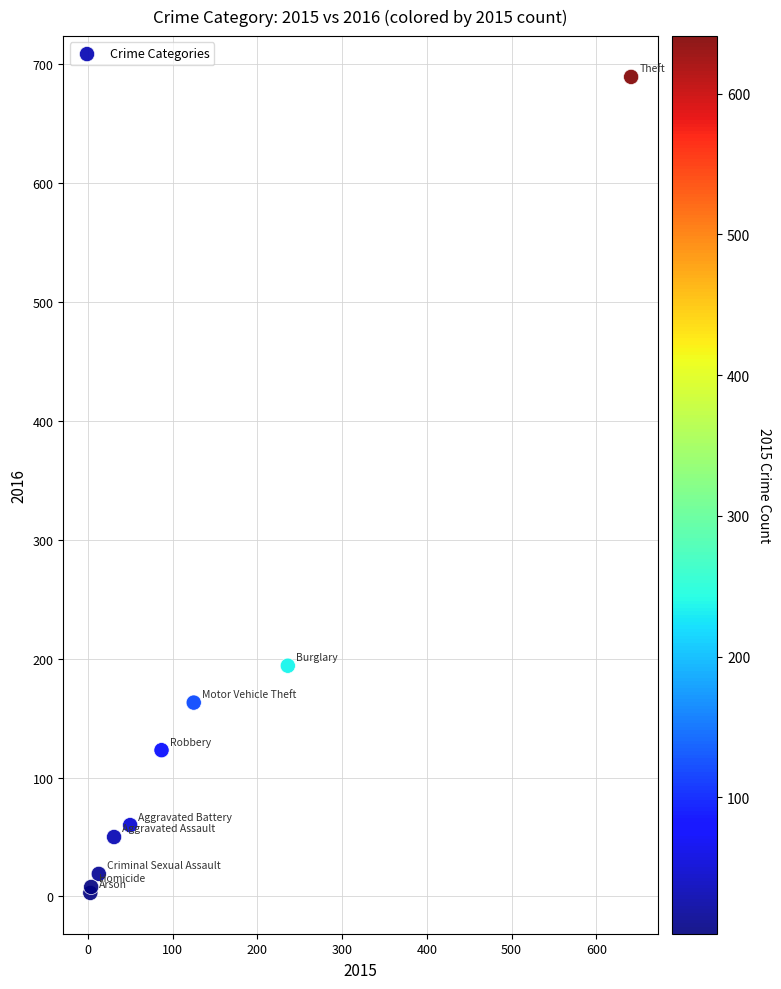

What Y value in the scatter plot is closest to 346?

194